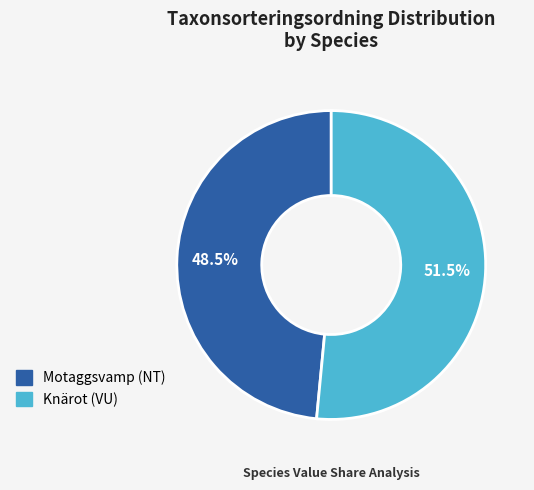

Count the number of slices in the pie.

2